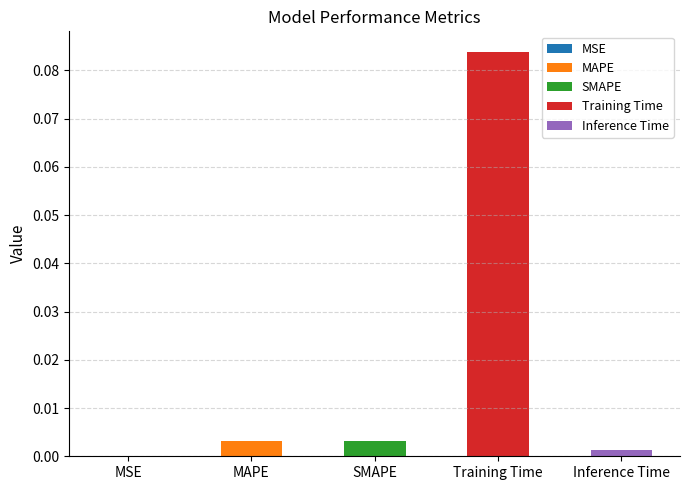

How many bars are there in total?

5